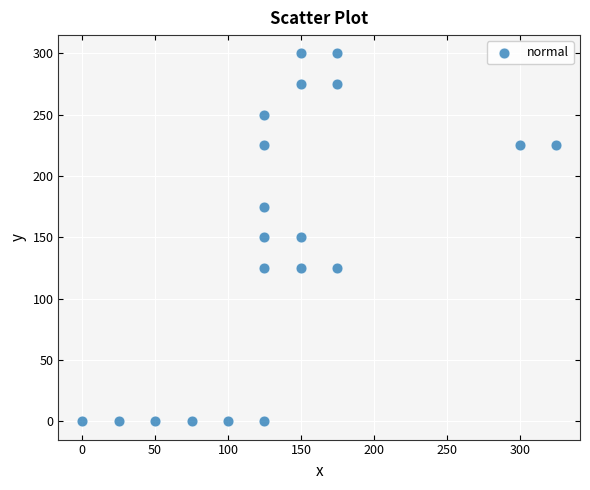

What is the range of Y values (max minus min)?

300